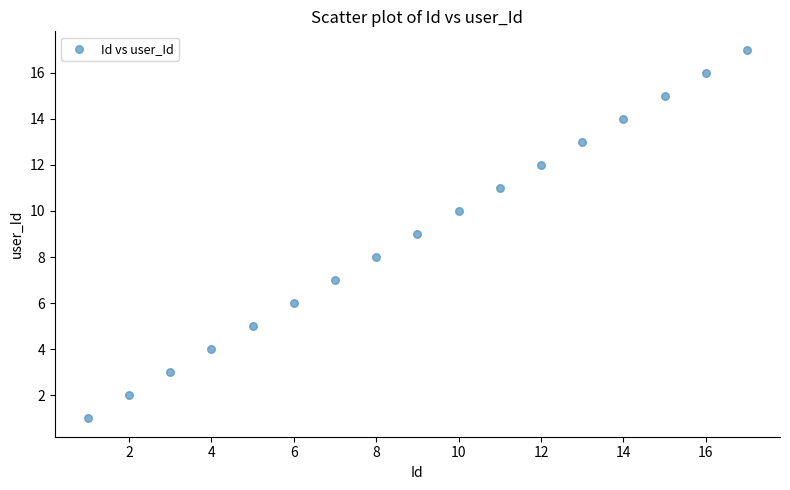

What is the range of Y values (max minus min)?

16